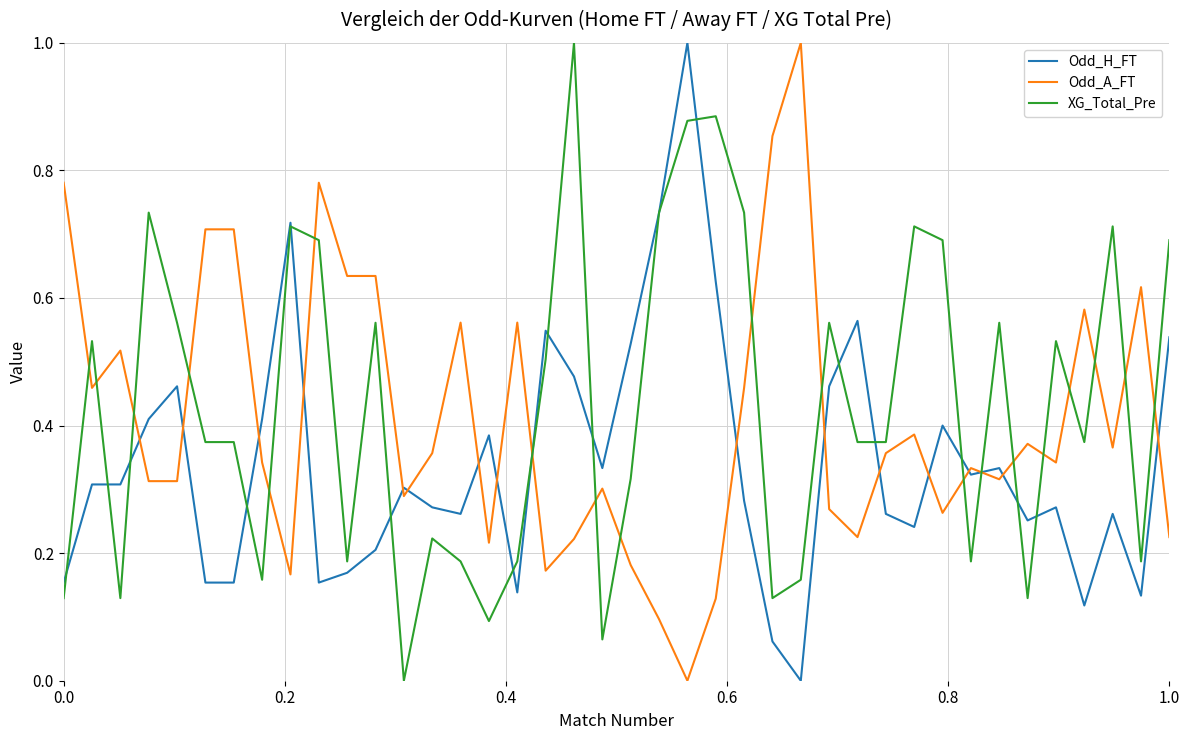

True or false: Odd_A_FT and XG_Total_Pre intersect in this chart.

True